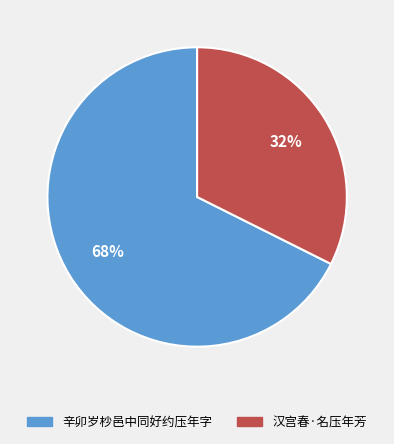

How many slices are in this pie chart?

2